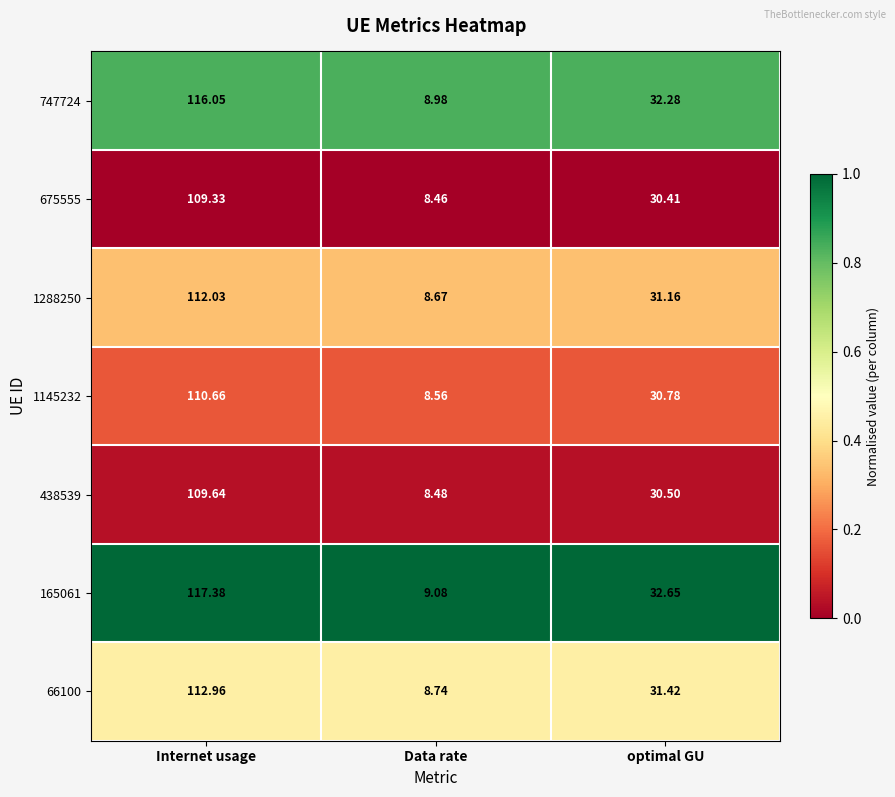

Which series changed the most between Internet usage and optimal GU?

165061